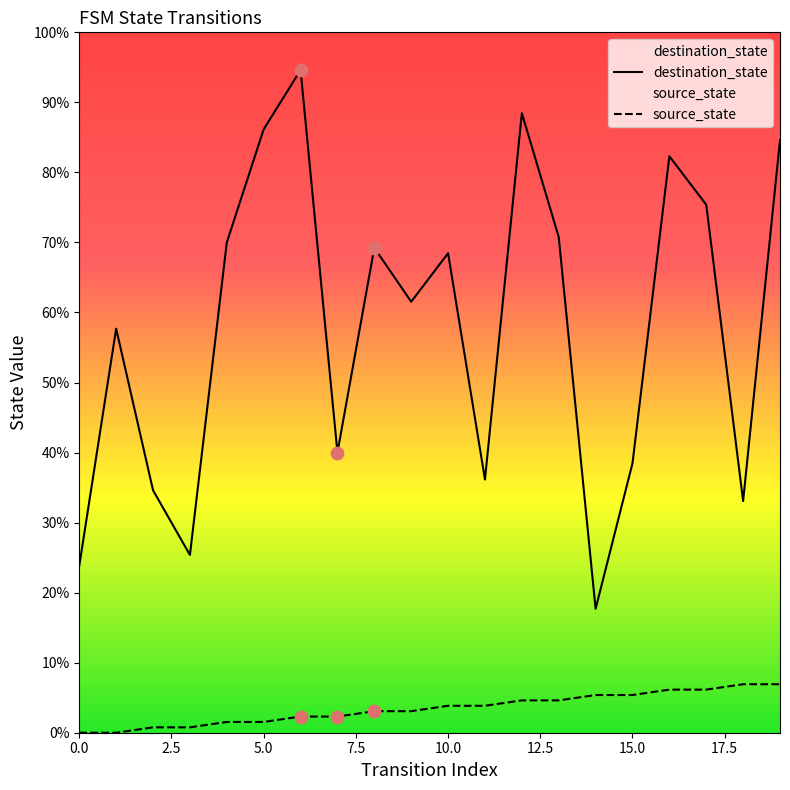

Is the value of destination_state at 2.5 greater than the value of source_state at 15.0?

Yes